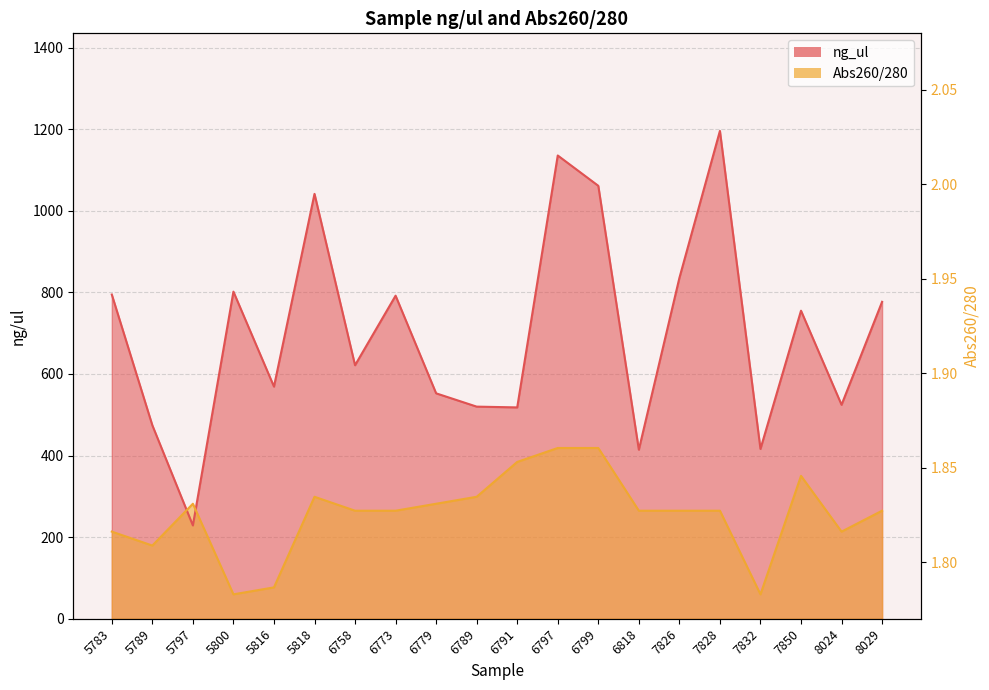

The value of ng_ul at 6818 is 665.5. True or false?

False